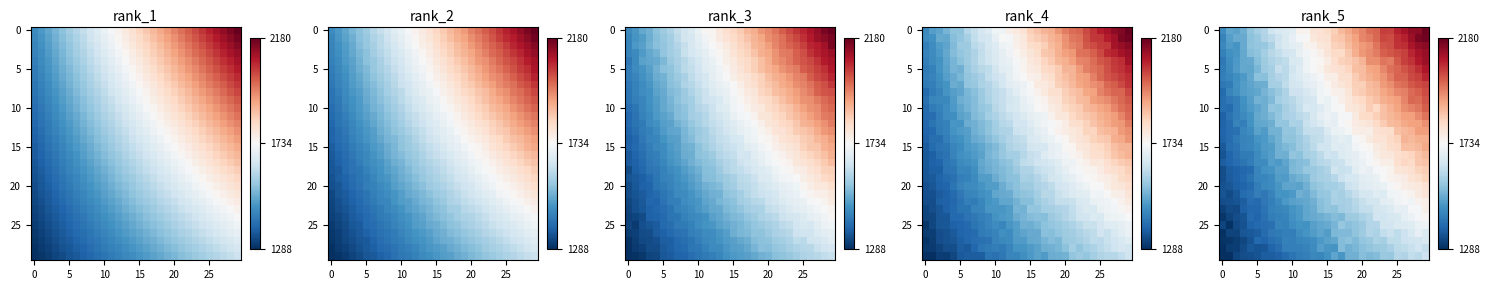

At which category is the sum across all series the highest?

29